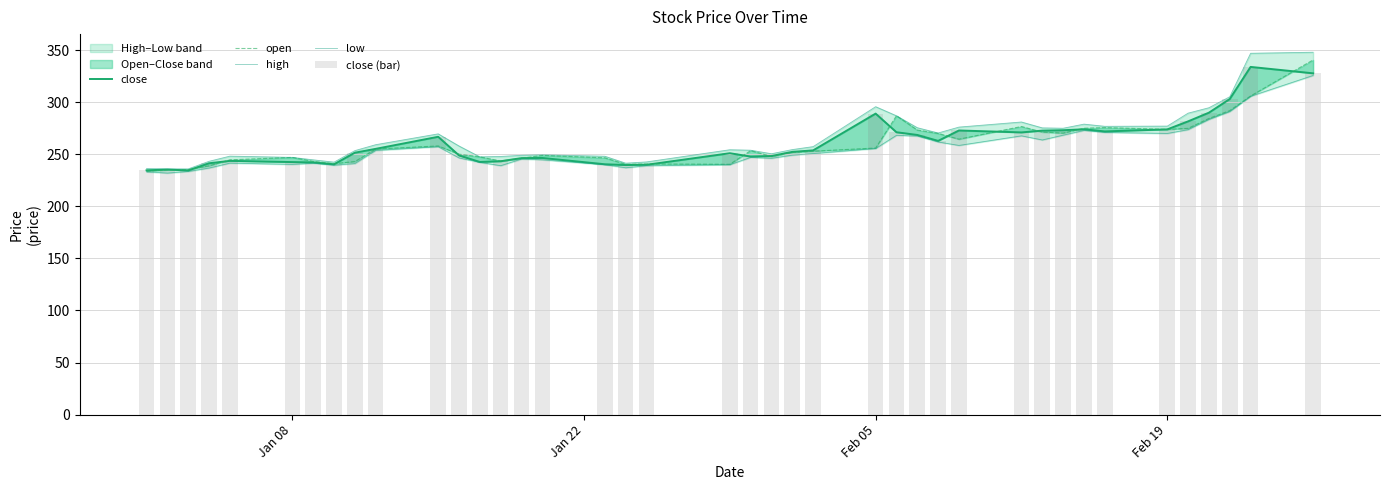

Which series has the largest total across all categories?

high